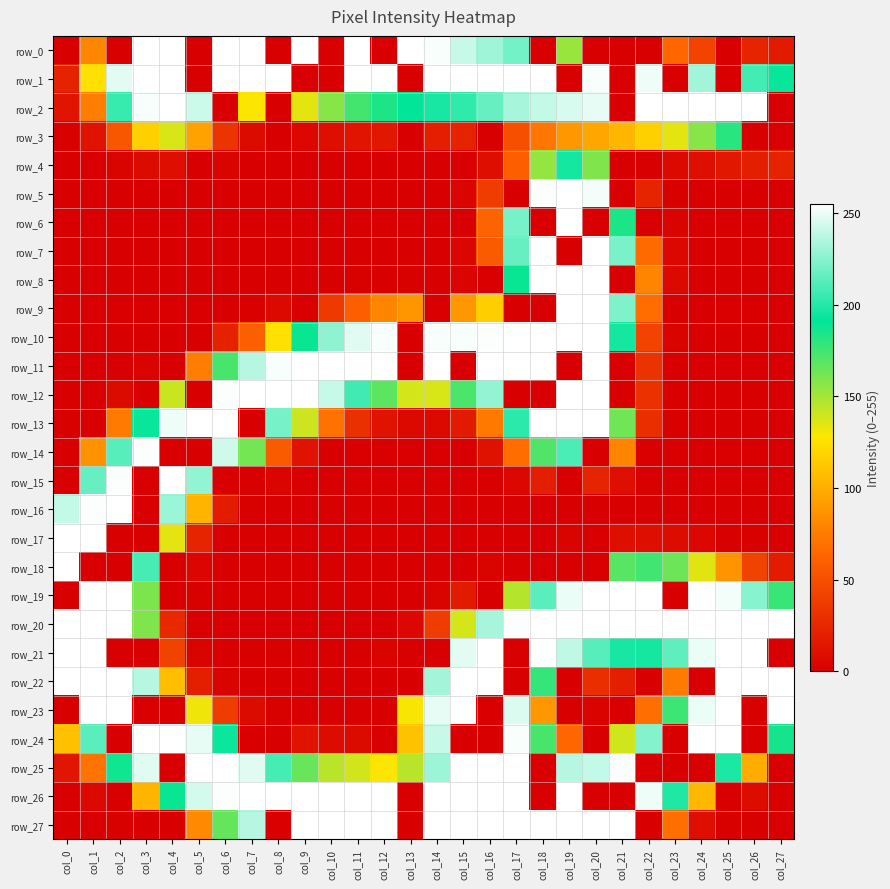

What is the spread (max minus min) of values at col_0?

255